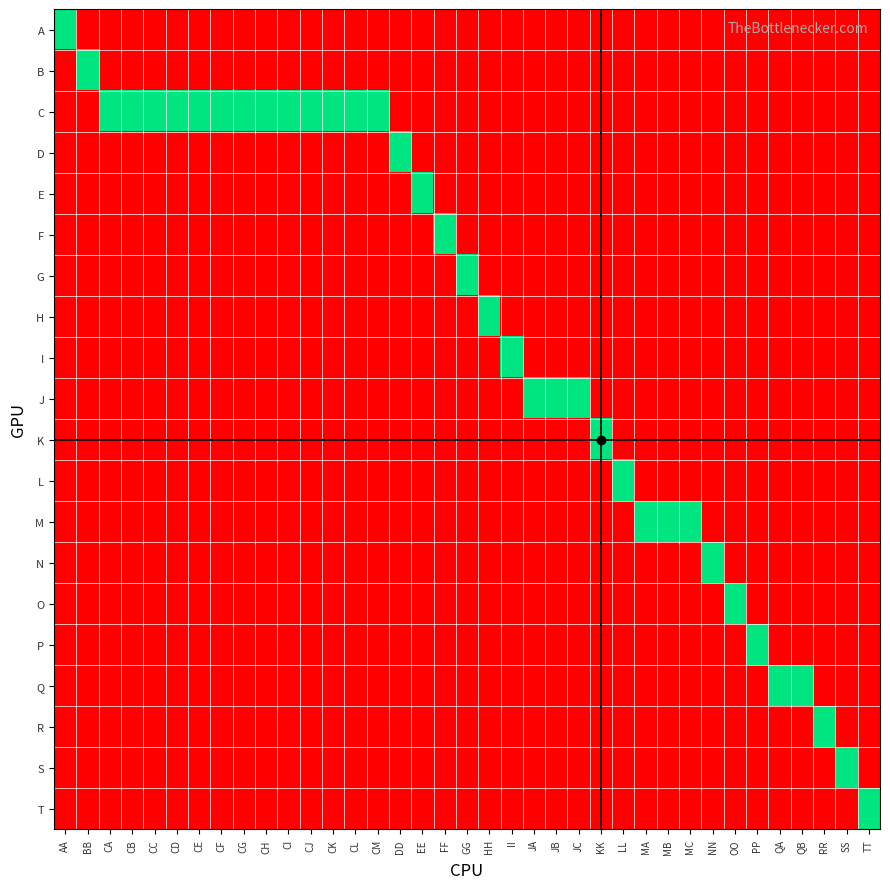

Between JB and JC, which is larger?

JB